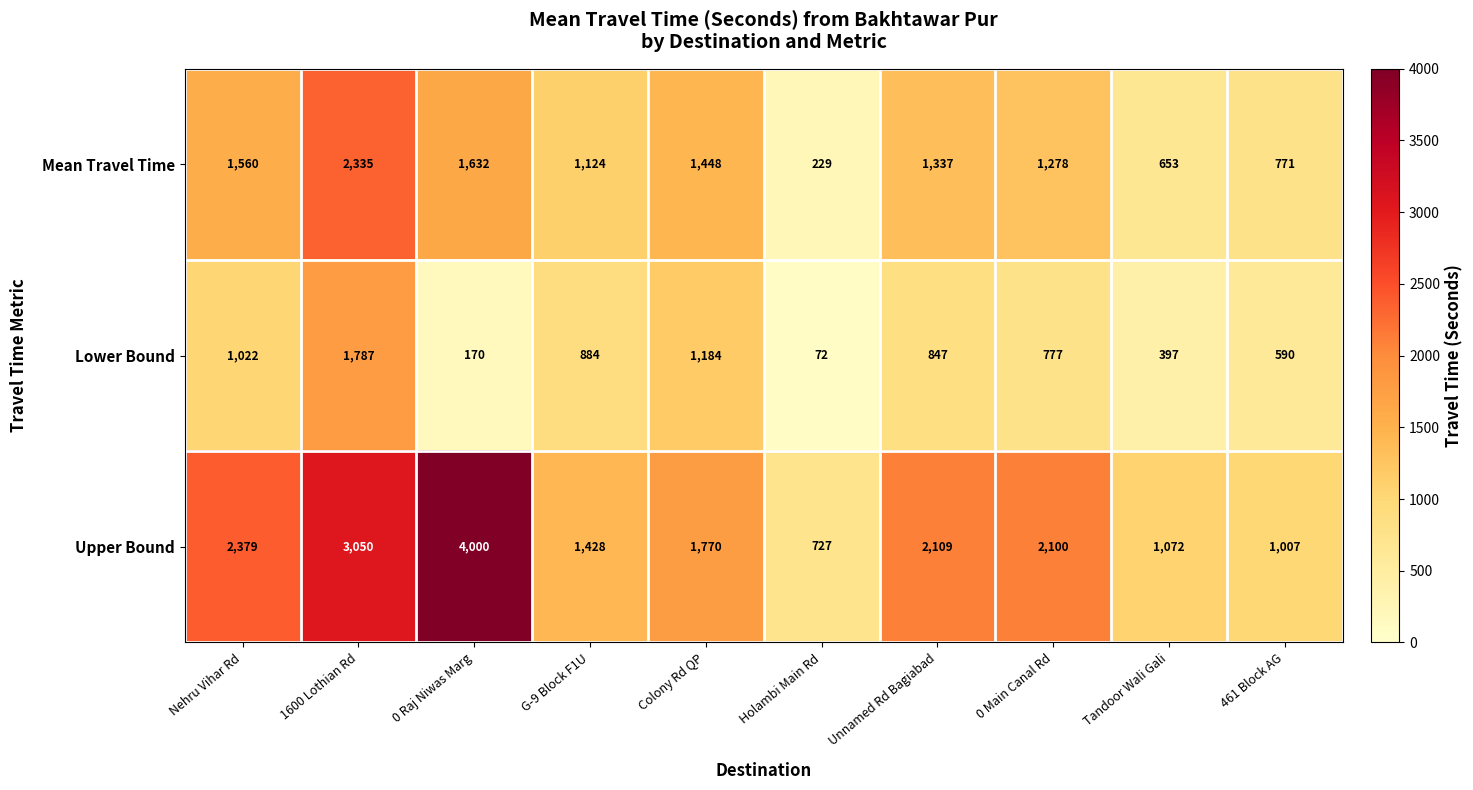

What is the difference between the highest and lowest values at 0 Raj Niwas Marg?

3830